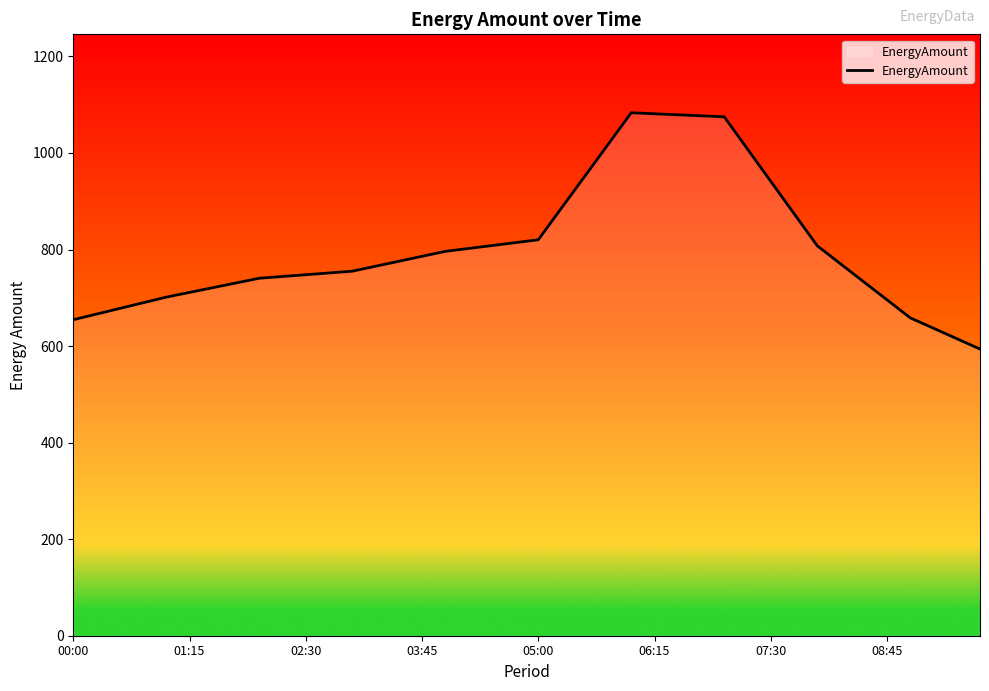

What is the minimum value shown in the chart?

593.8